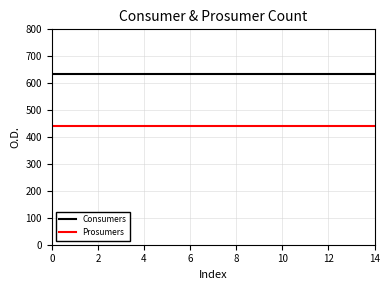

List the series in order of their peak value, lowest first.

Prosumers, Consumers